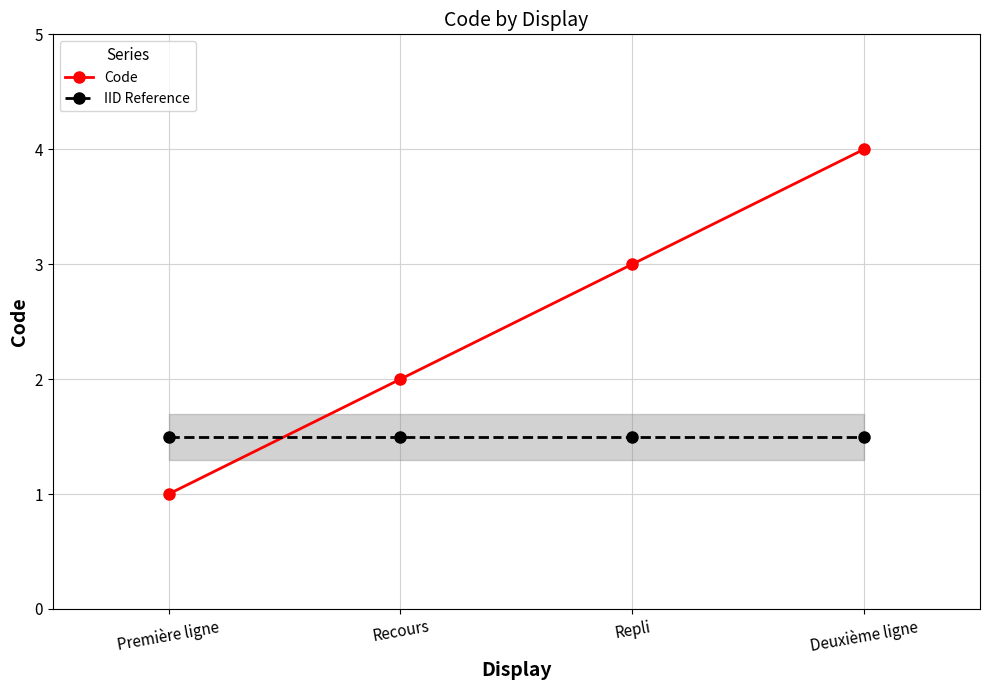

What are all the series names shown in the legend?

Code, IID Reference